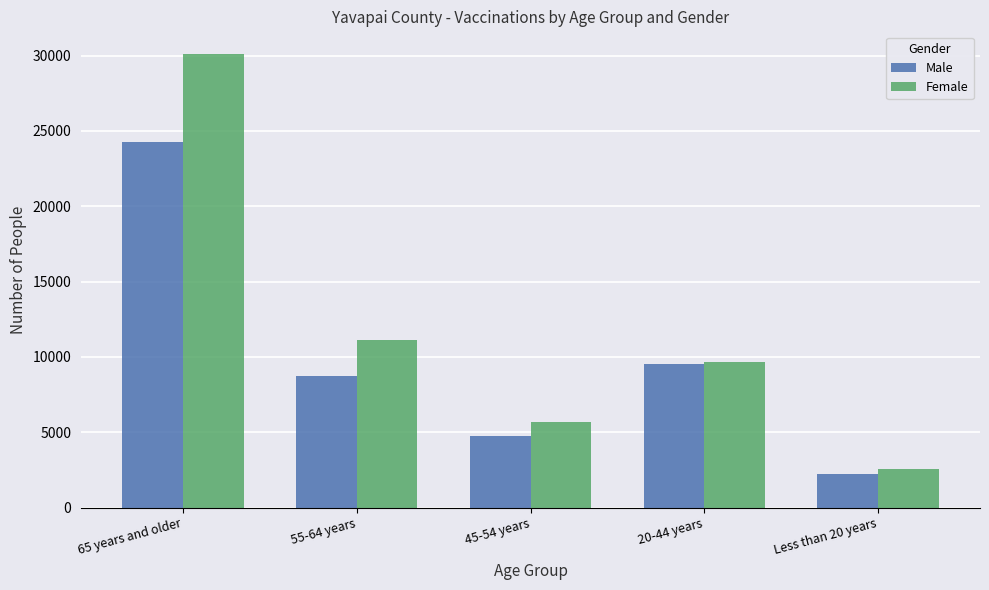

Between 55-64 years and Less than 20 years, which series saw the biggest shift?

Female